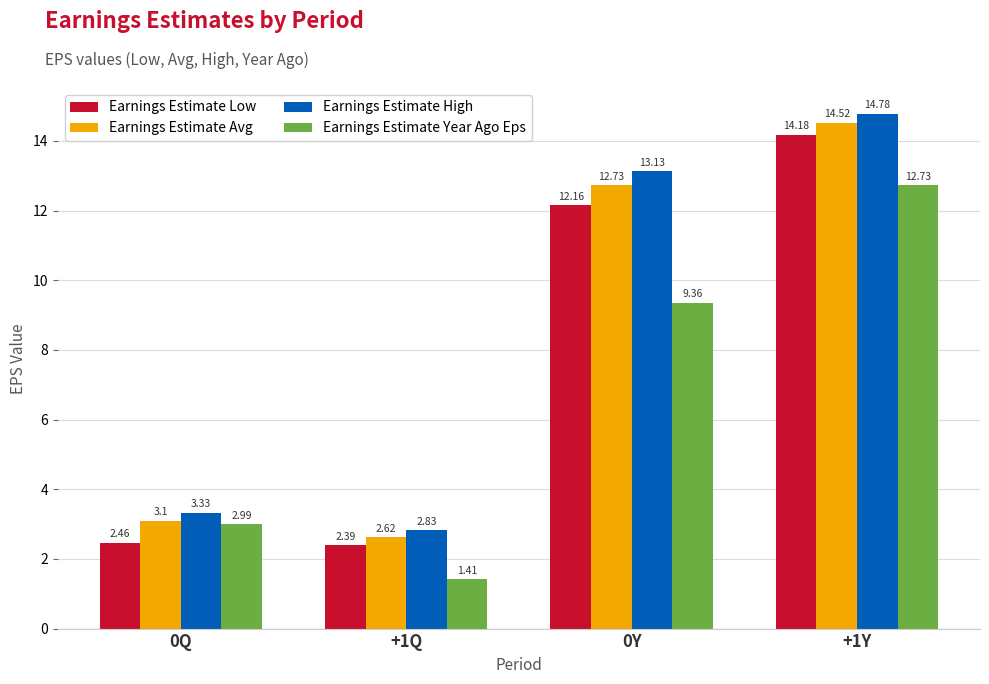

Which category has the lowest value in the Earnings Estimate Year Ago Eps series?

+1Q